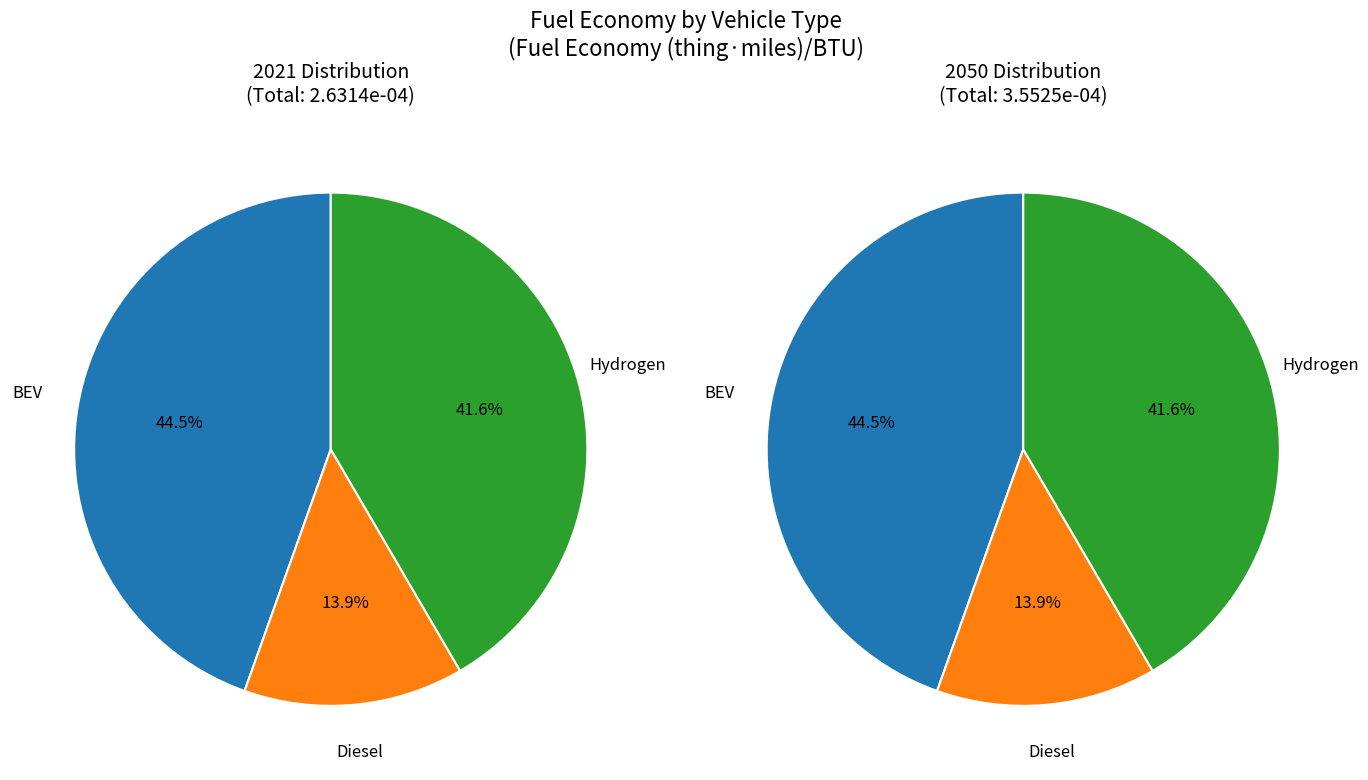

Does any single category account for the majority?

No